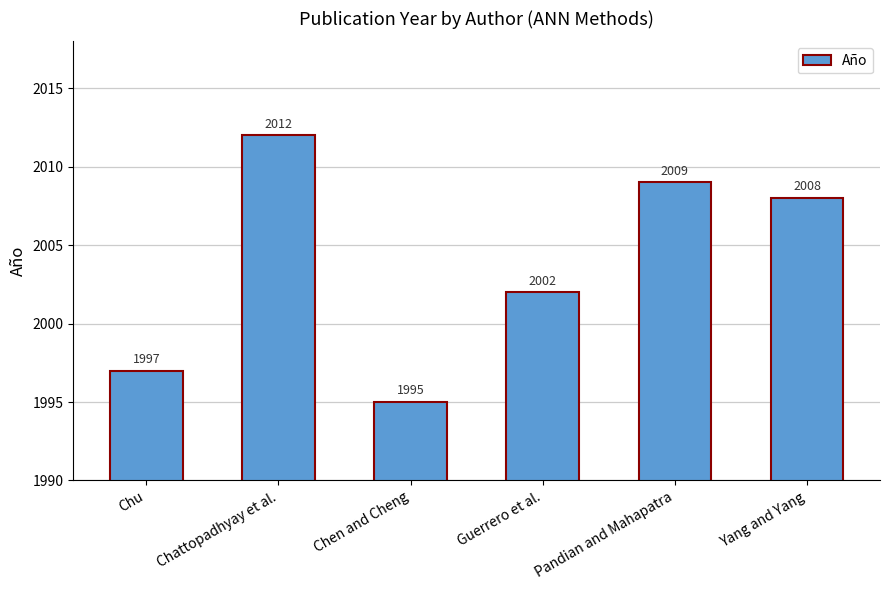

List the labels in order of value, smallest first.

Chen and Cheng, Chu, Guerrero et al., Yang and Yang, Pandian and Mahapatra, Chattopadhyay et al.